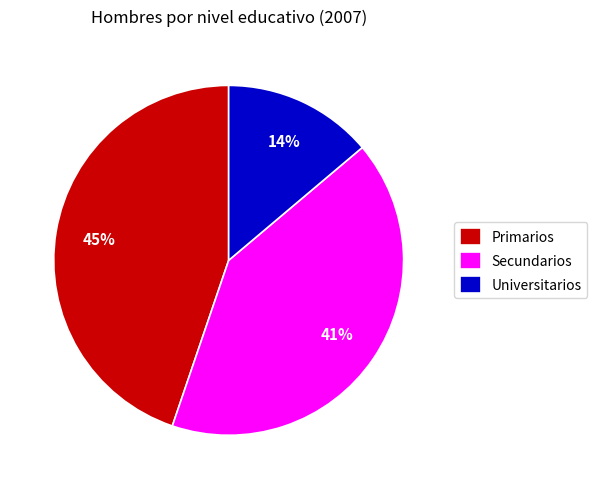

Approximately how many times larger is the value at Primarios compared to Universitarios?

3.2